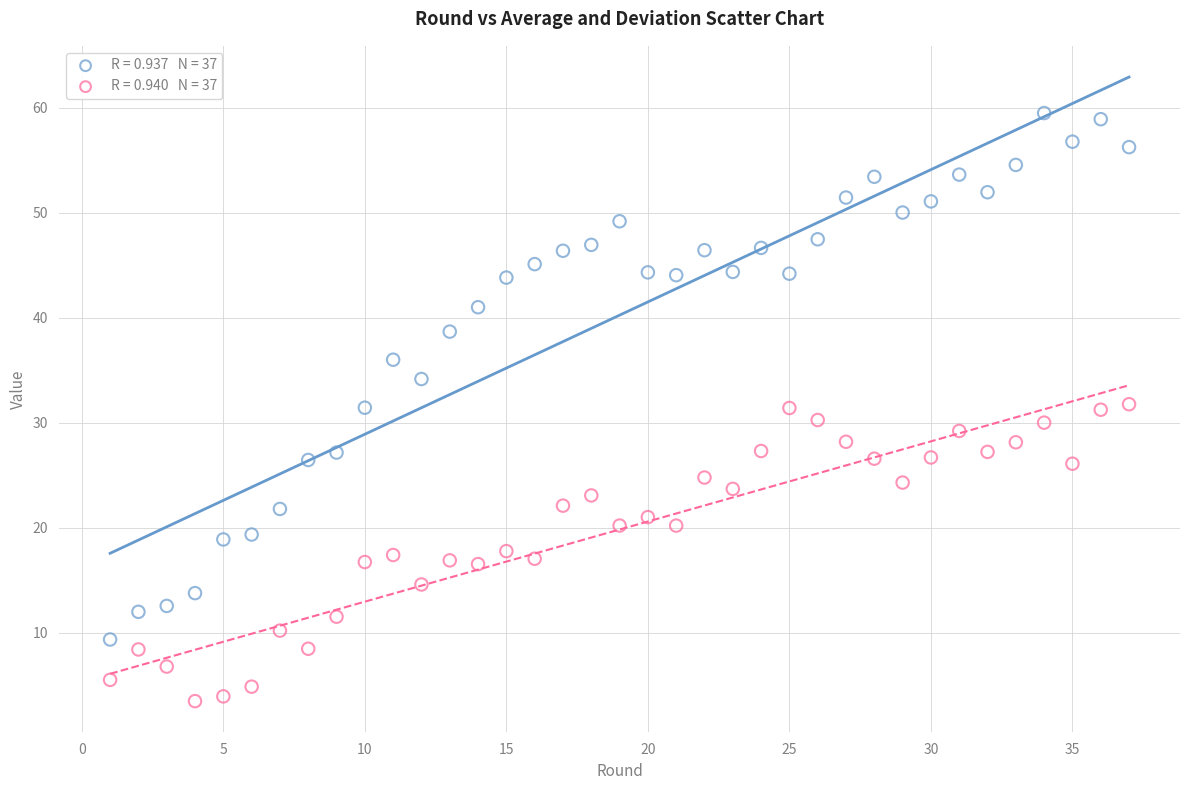

Across all data points, what is the range of X values (max minus min)?

36.0